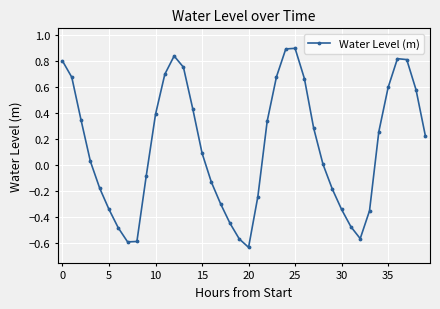

How many series are shown in this chart?

1